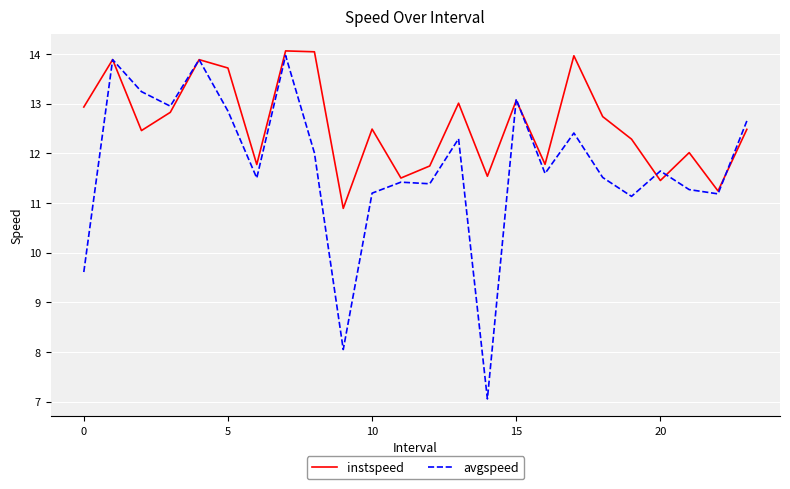

Which series has the widest spread of values?

avgspeed